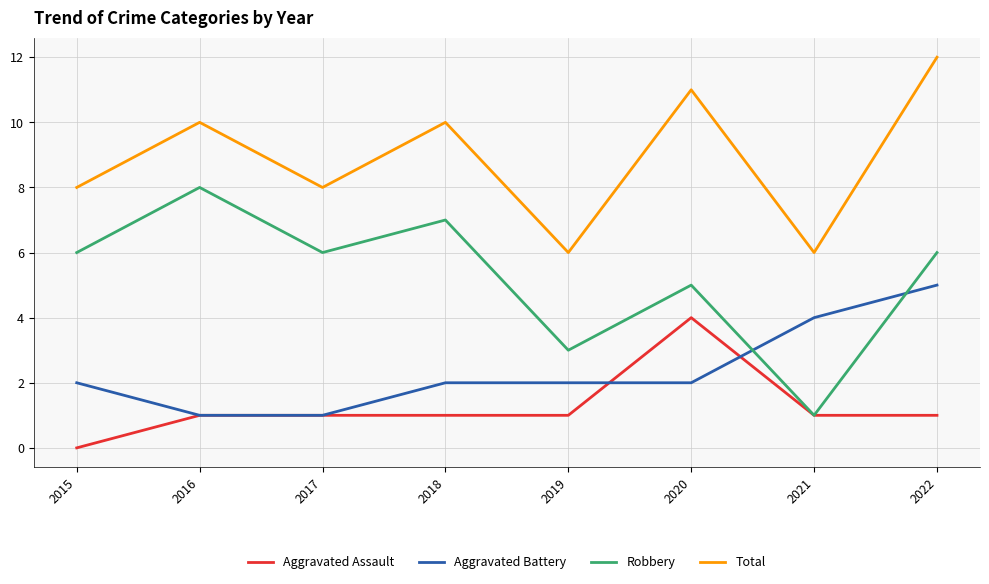

Between 2020 and 2021, which series saw the biggest shift?

Total